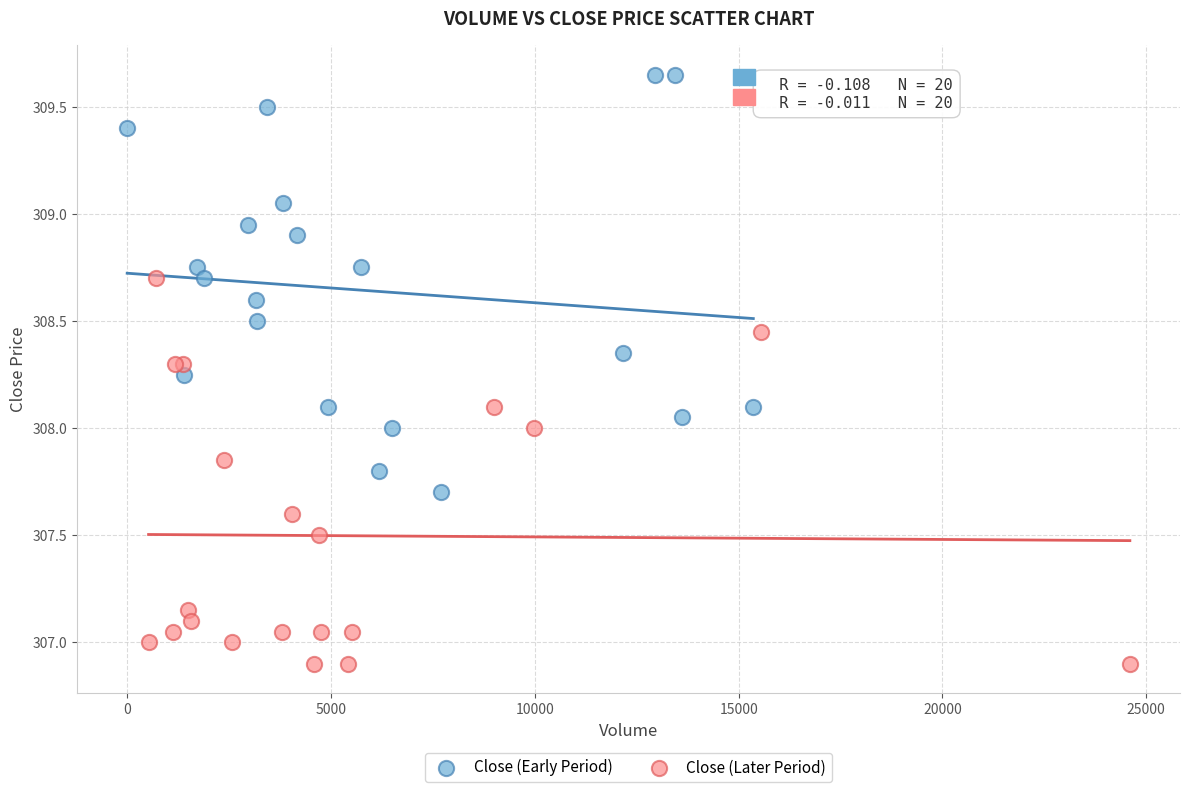

Which series has the largest Y range (max minus min)?

Close (Early Period)